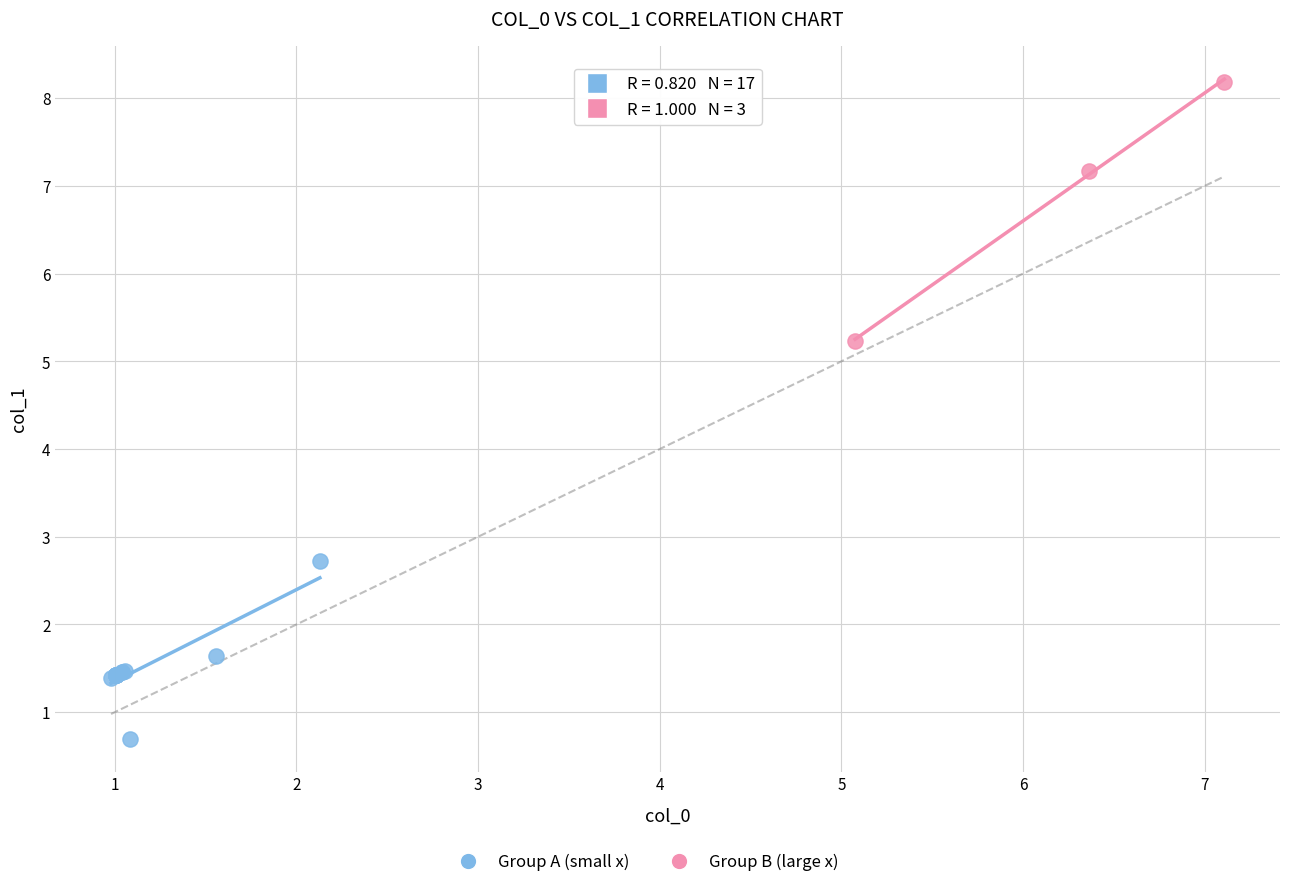

Which series contains the highest Y value?

Group B (large x)